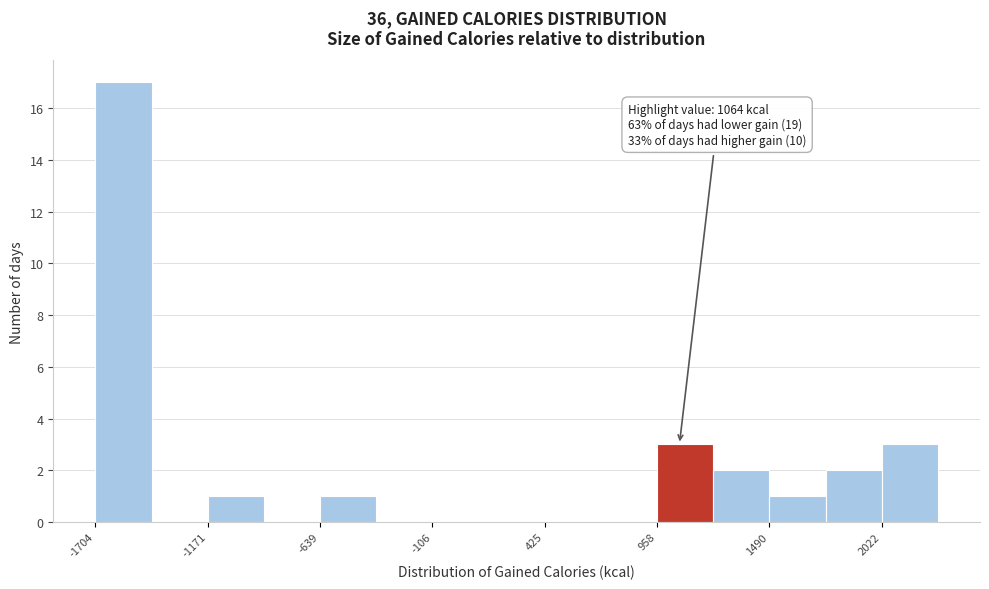

Around what value on the x-axis is the tallest bar? Give the approximate position of its centre, as read against the axis.

-1600